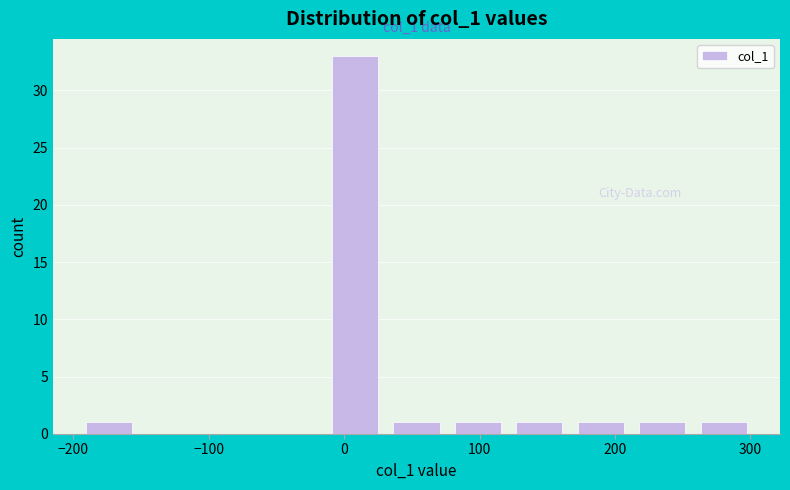

Which range on the x-axis has the tallest bar?

-10 to 30